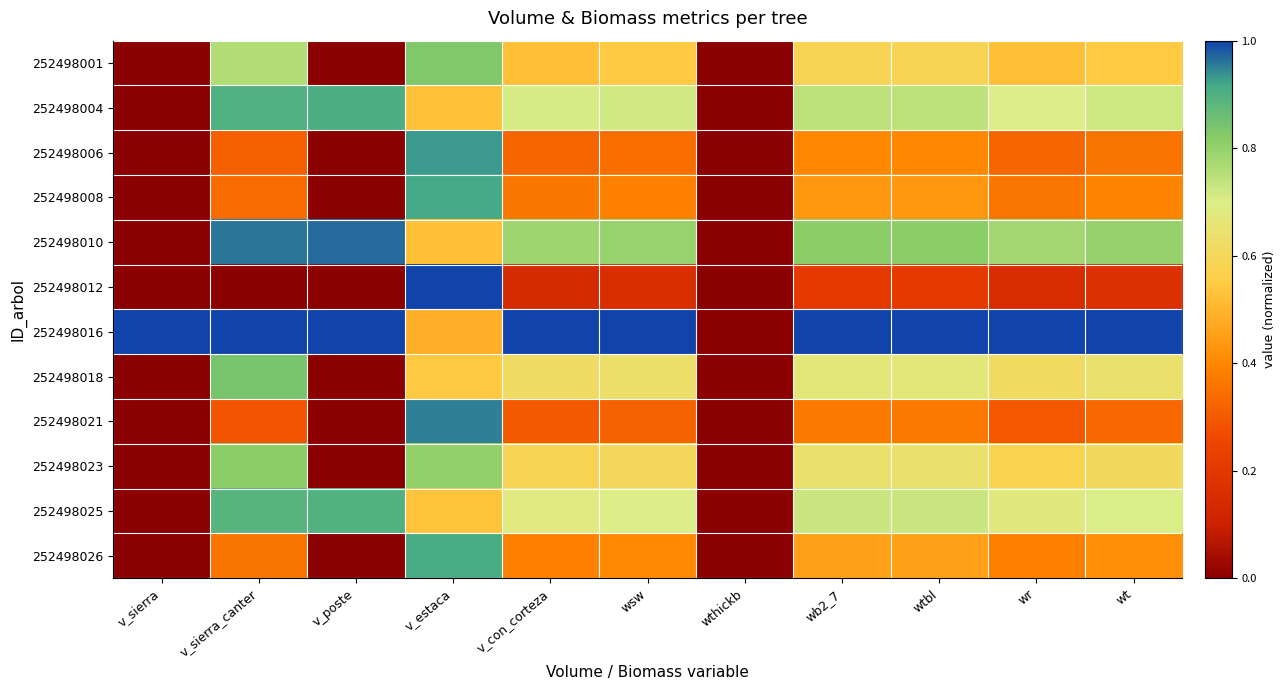

Which label corresponds to the largest value in the chart?

v_estaca